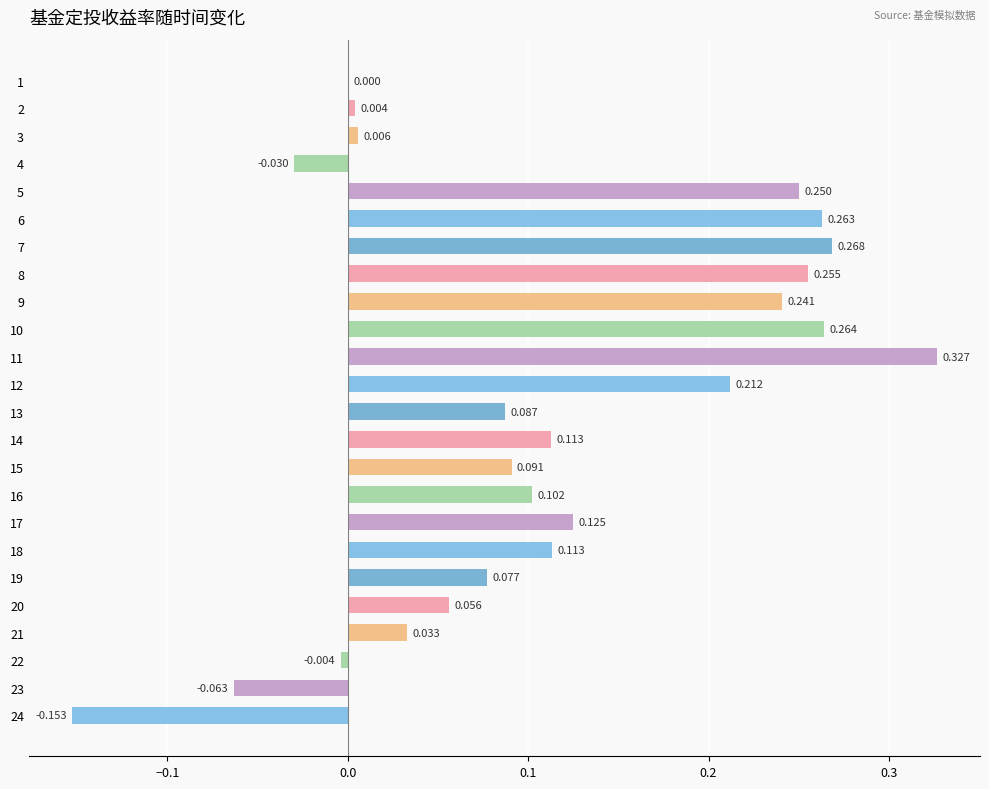

Are the bars horizontal?

Yes